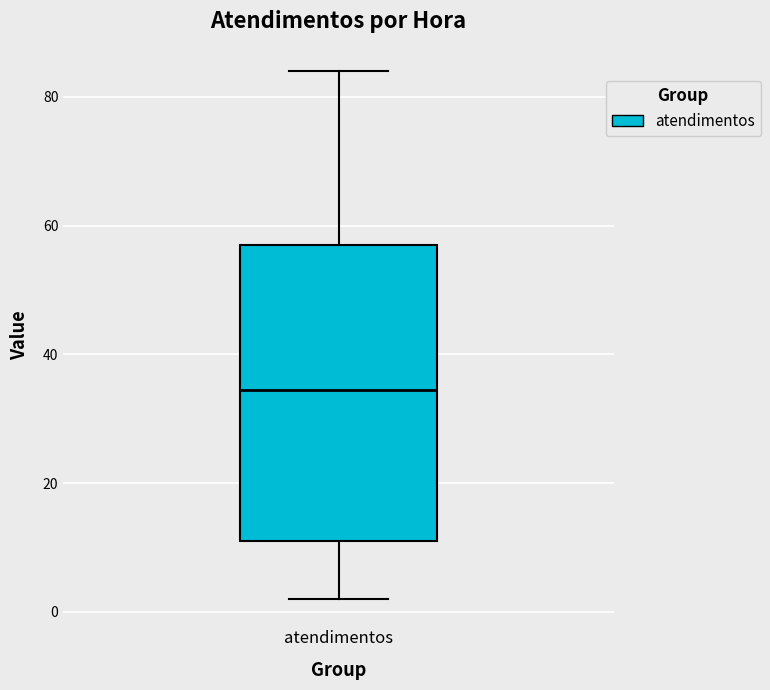

Where does the median line of the box for atendimentos sit on the y-axis? The values are not printed on the chart, so give them approximately, as read against the axis.

34